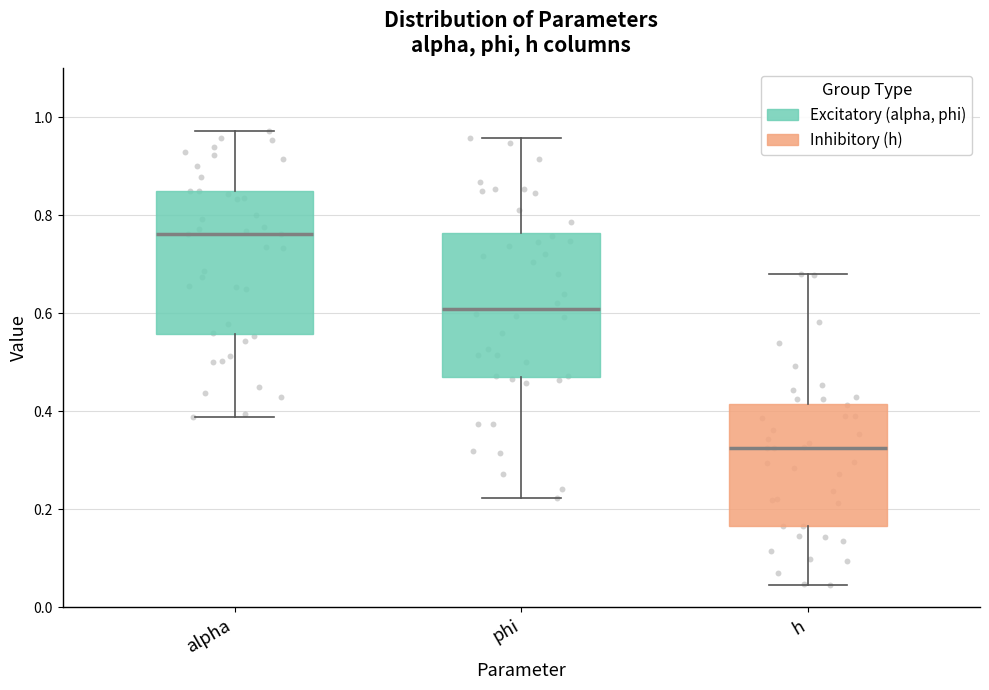

Reading left to right, transcribe this box plot: for each box, give where its median line is, the range the box spans, and where its two whiskers end, as read against the y-axis. The values are not printed on the chart, so give them approximately, as read against the axis.

alpha: median 0.76, box 0.56 to 0.86, whiskers 0.38 to 0.98
phi: median 0.60, box 0.48 to 0.76, whiskers 0.22 to 0.96
h: median 0.32, box 0.16 to 0.42, whiskers 0.04 to 0.68